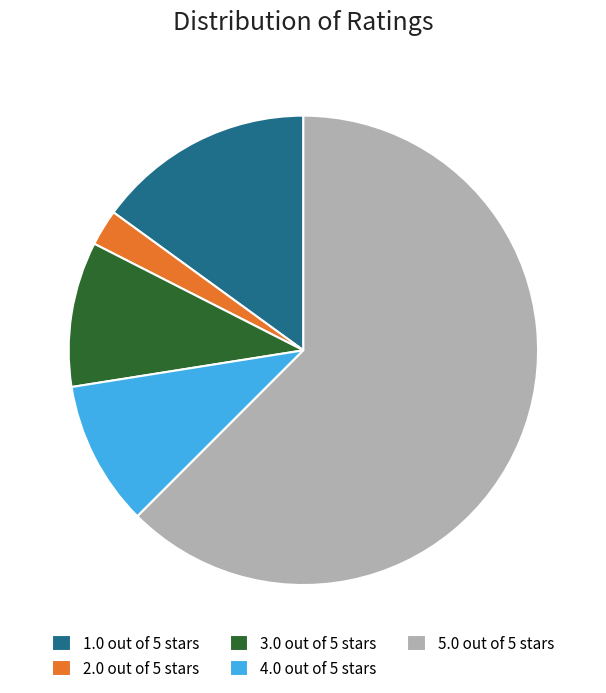

What is the ratio of the value at 3.0 out of 5 stars to the value at 4.0 out of 5 stars?

1.0